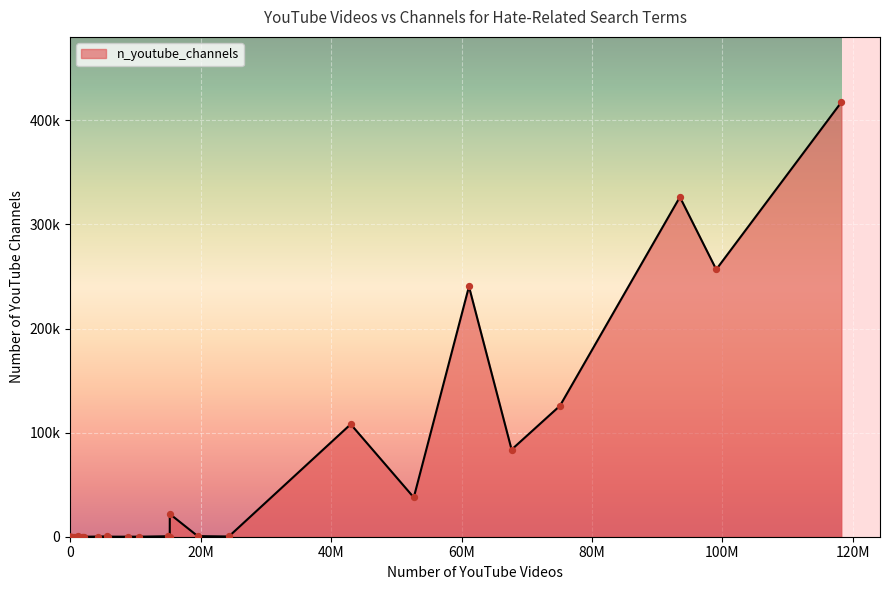

Is this an area chart (filled region under the line)?

Yes